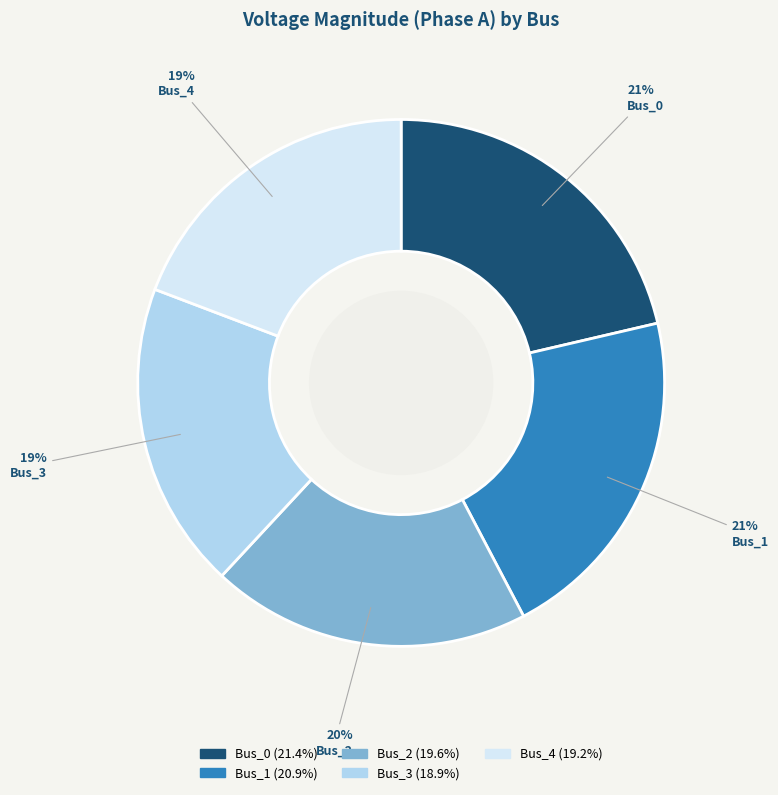

Is Bus_1 the majority of the pie?

No